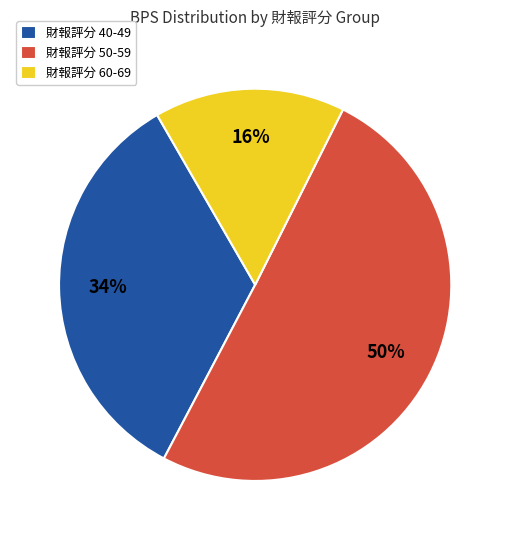

What percentage is the 財報評分 60-69 slice, to the nearest percent?

16%